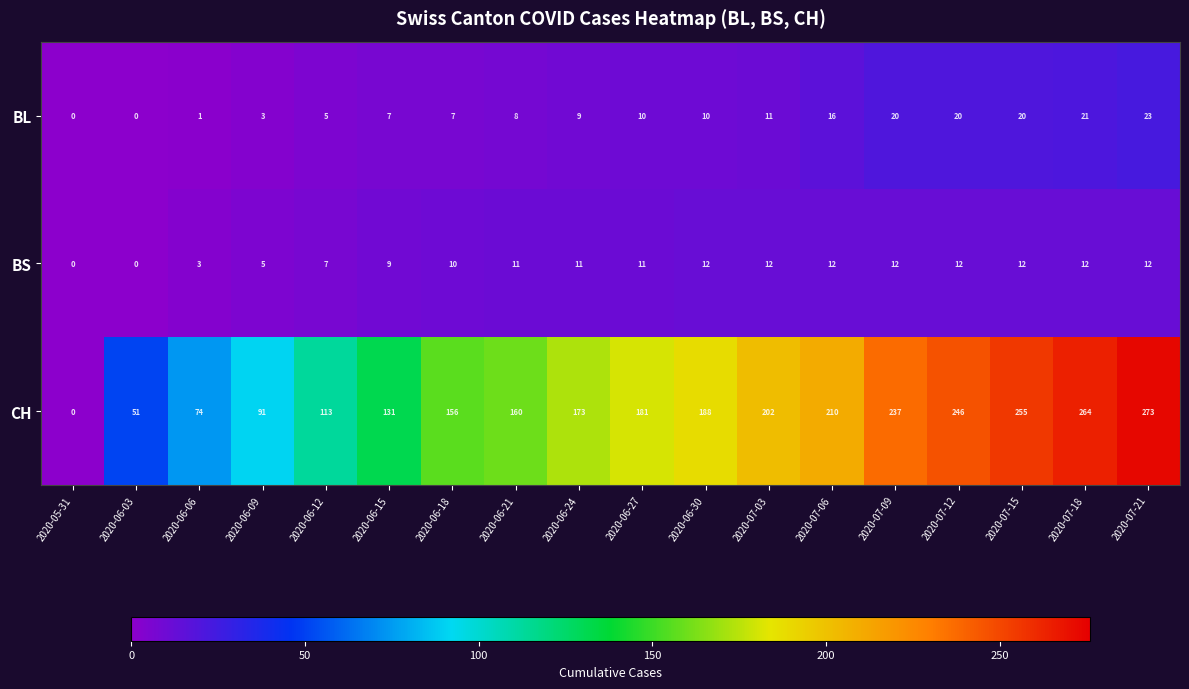

Which series changed the most between 2020-05-31 and 2020-06-18?

CH